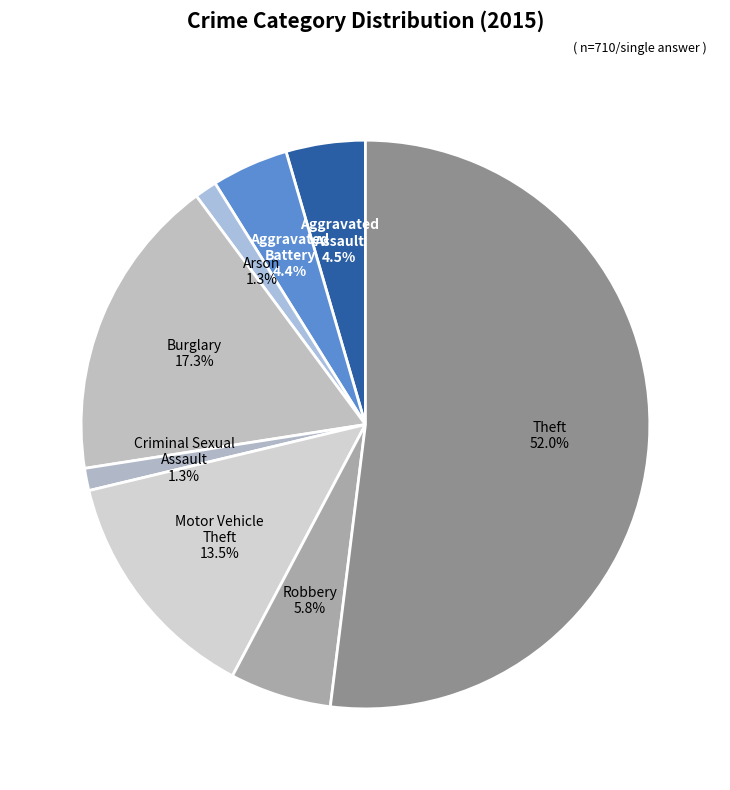

How many slices are in this pie chart?

8